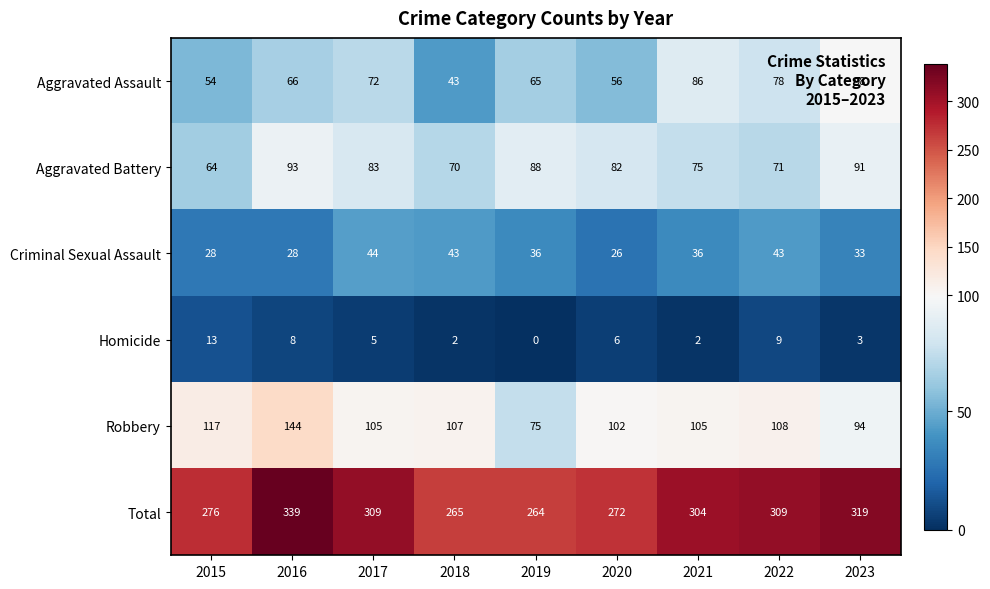

What is the sum of the Aggravated Battery values at 2017 and 2021?

158